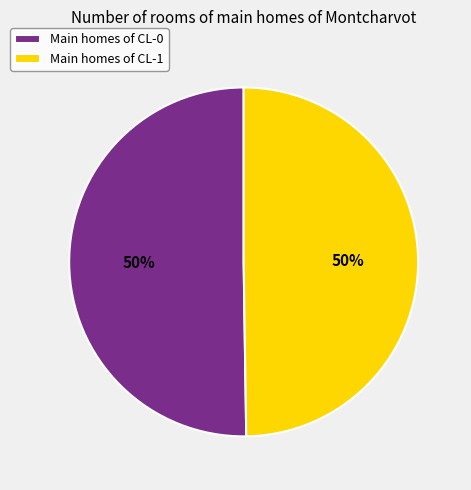

To the nearest percent, what is the average slice percentage?

50%